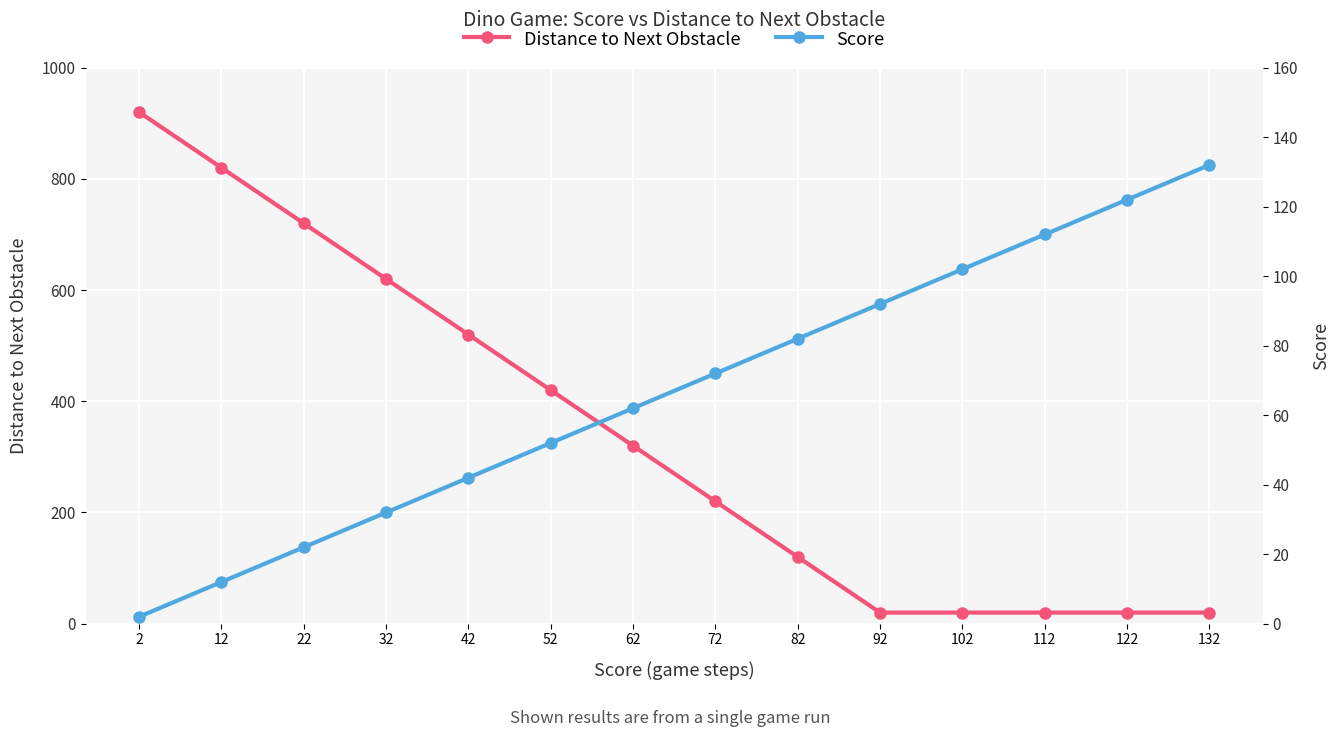

What is the total value across all series at 32?

652